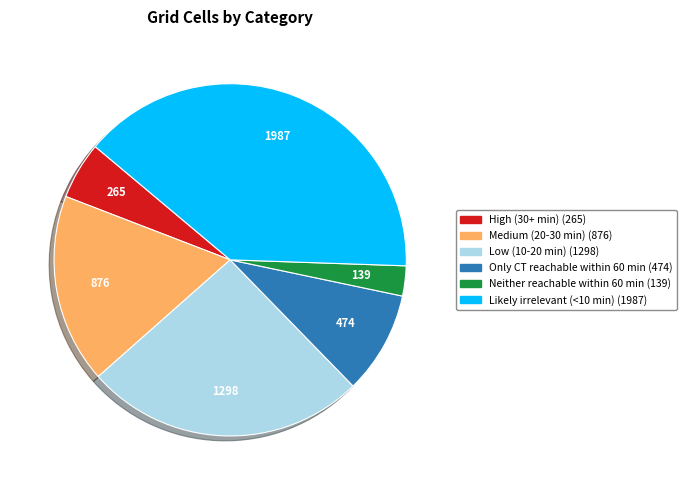

How many slices are in this pie chart?

6